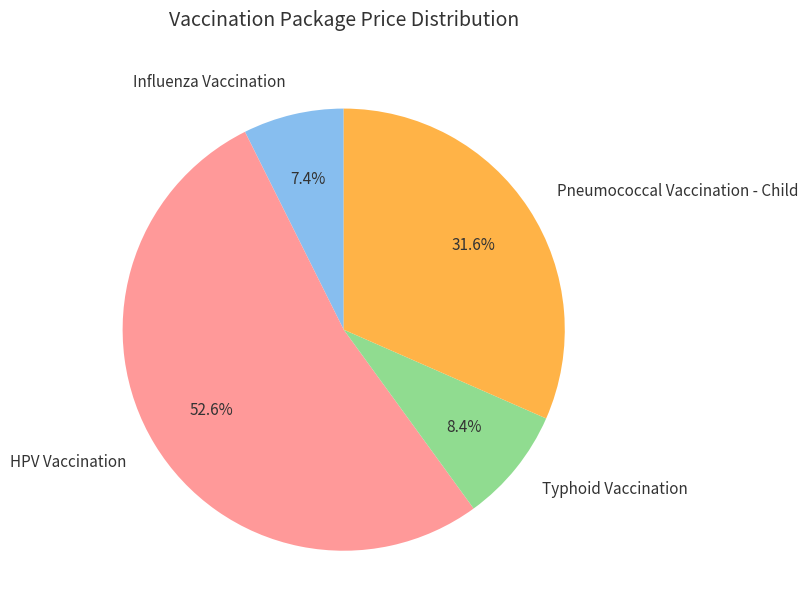

Which category has the smallest portion of the pie?

Influenza Vaccination